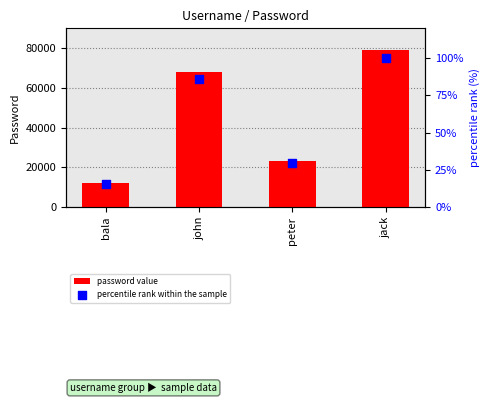

Is the value of percentile rank within the sample at john greater than the value of password value at peter?

No